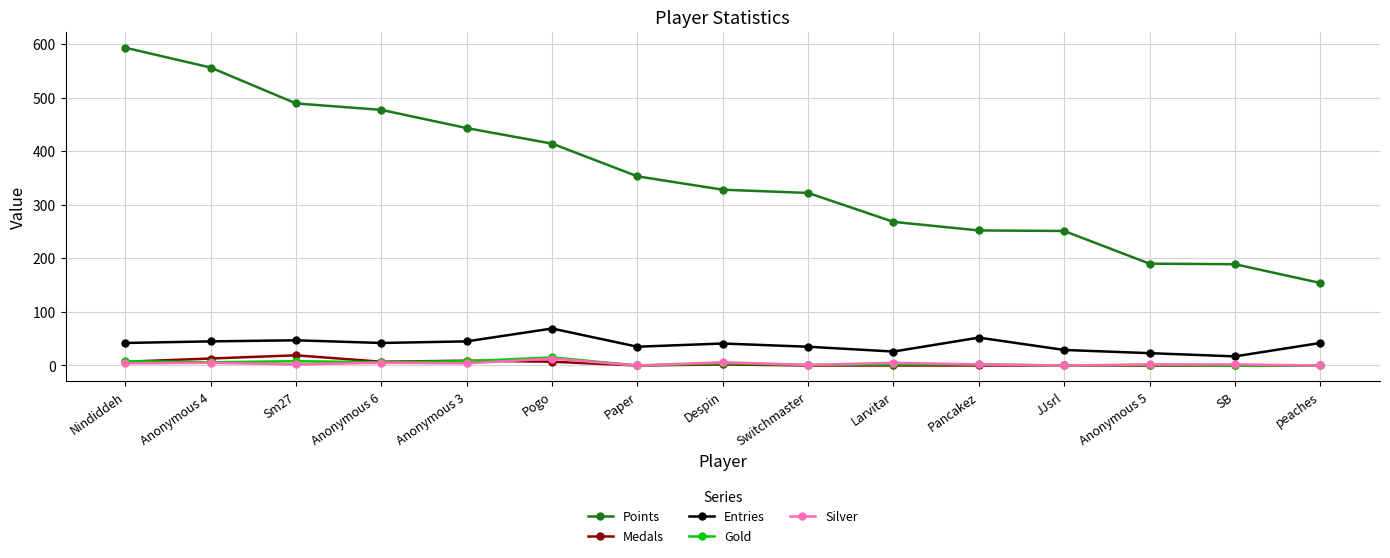

What is the label of the 11th point from the left?

Pancakez